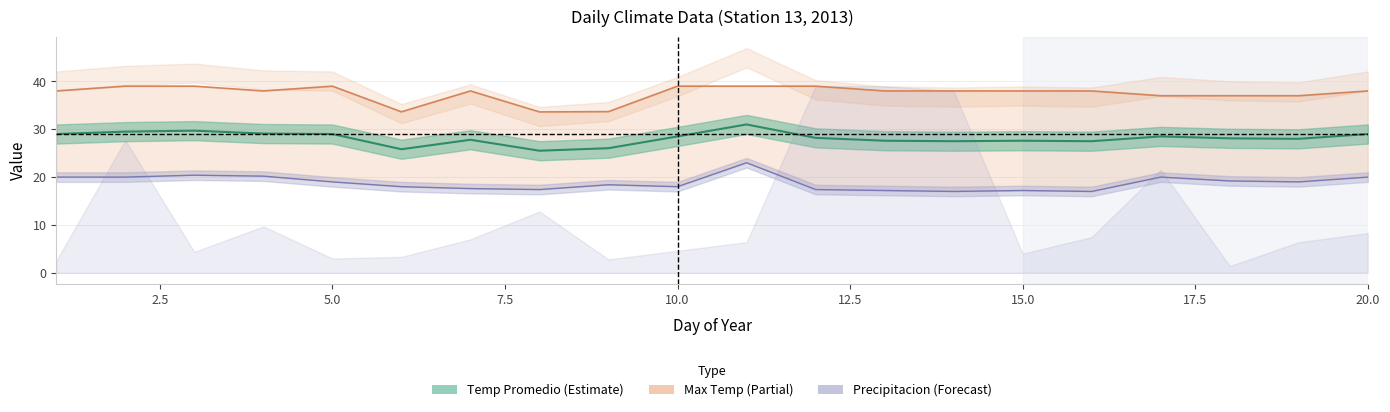

At which category is the sum across all series the highest?

11